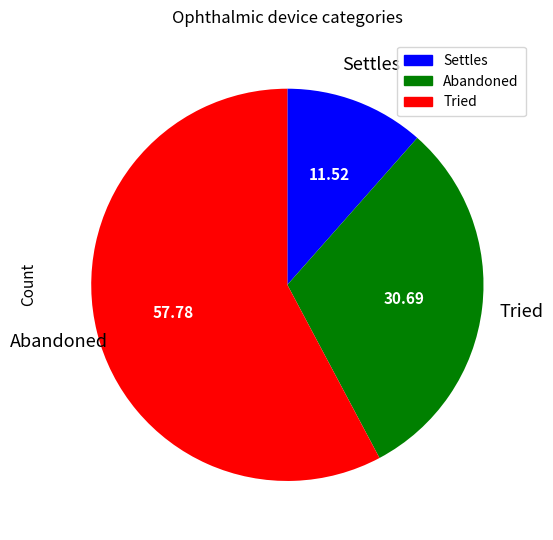

Is there a majority slice in this chart?

Yes